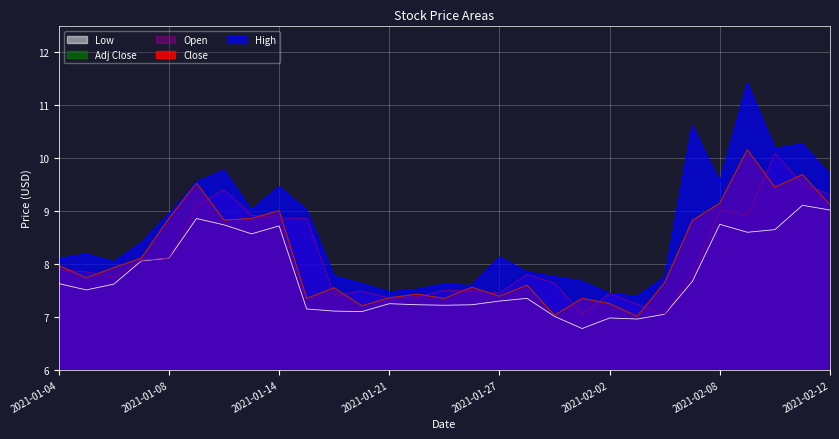

Does the chart display data point markers on the line(s)?

No